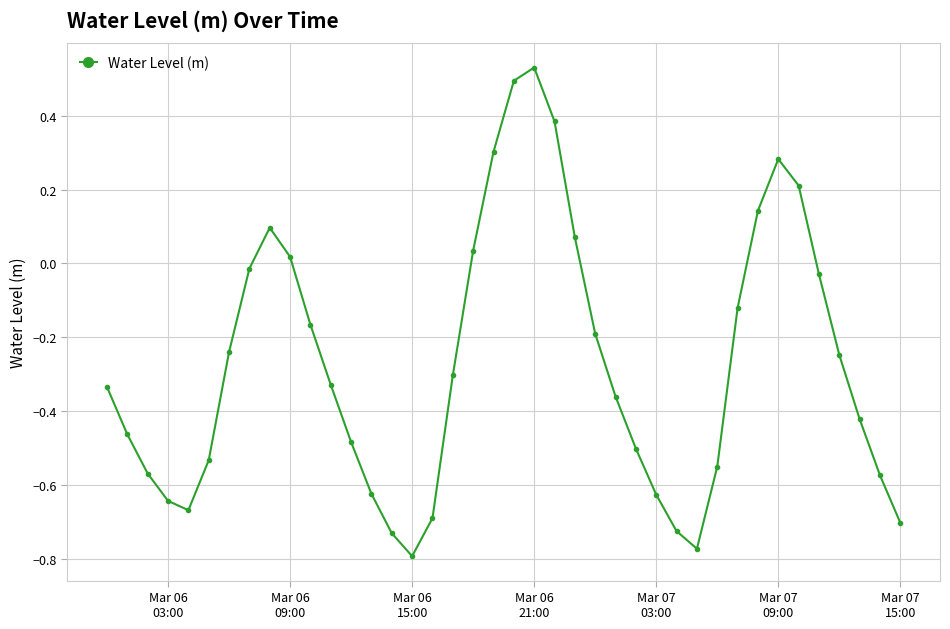

What is the difference between the second highest and second lowest values?

1.3